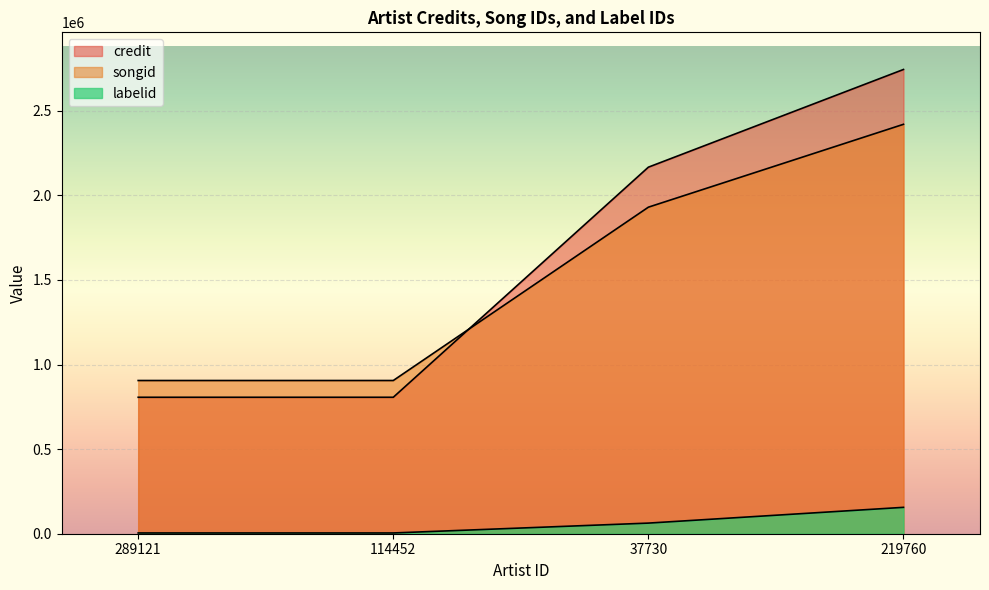

Which series has the widest spread of values?

credit